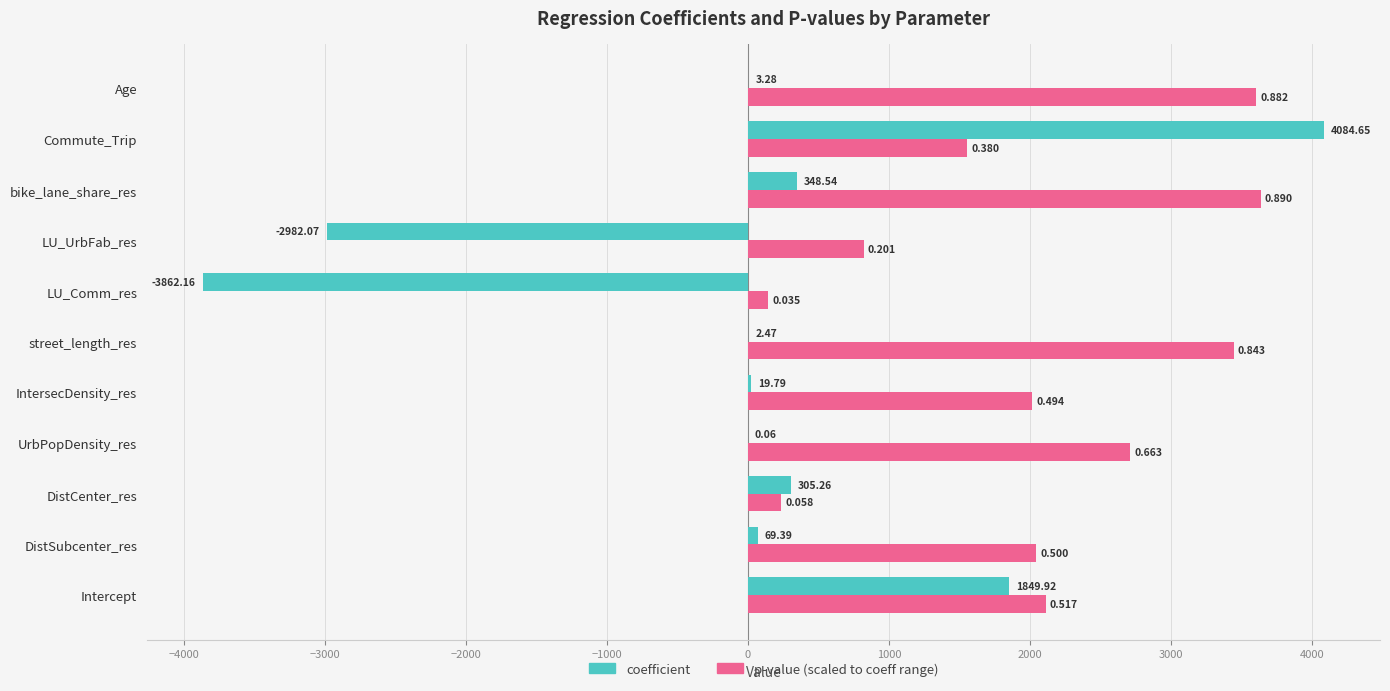

At which category is the sum across all series the highest?

Commute_Trip